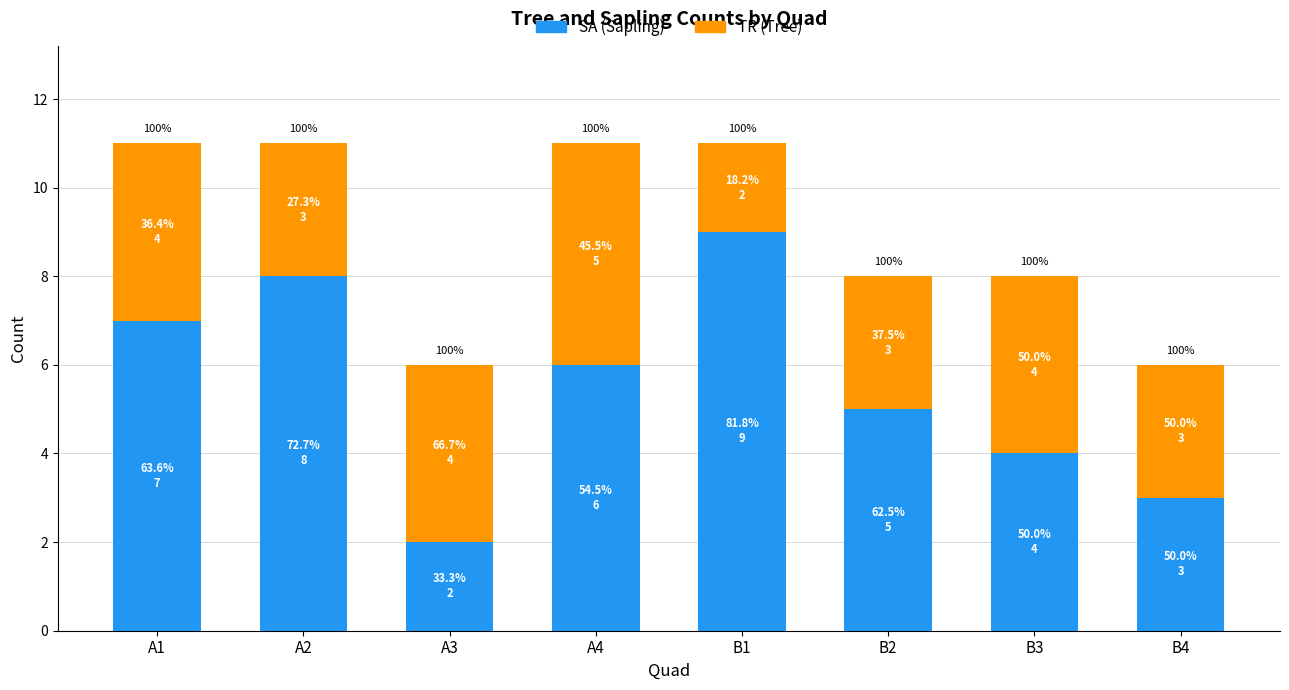

What is the sum of all TR (Tree) values?

28